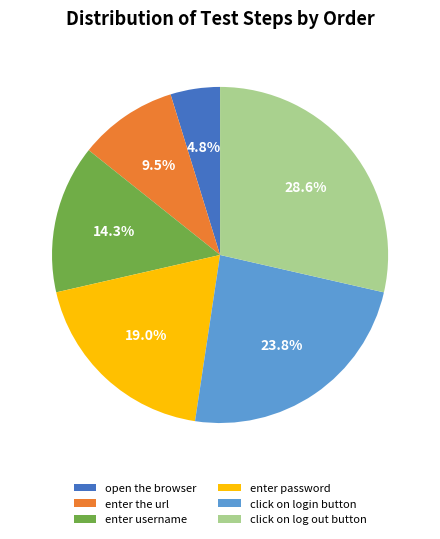

Between enter the url and enter username, which is larger?

enter username